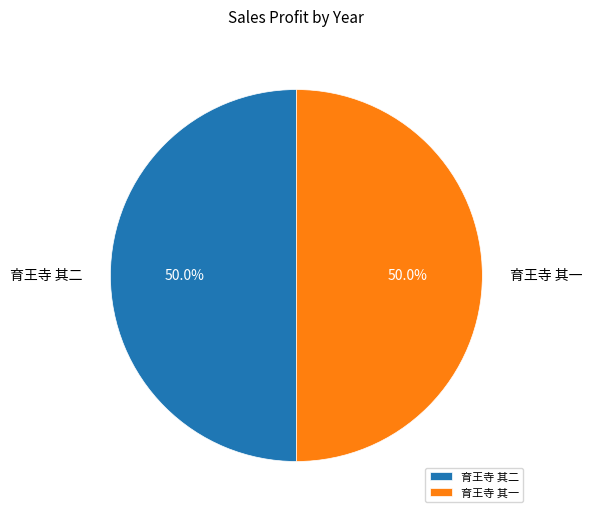

What percentage do 育王寺 其一 and 育王寺 其二 together represent?

100.0%